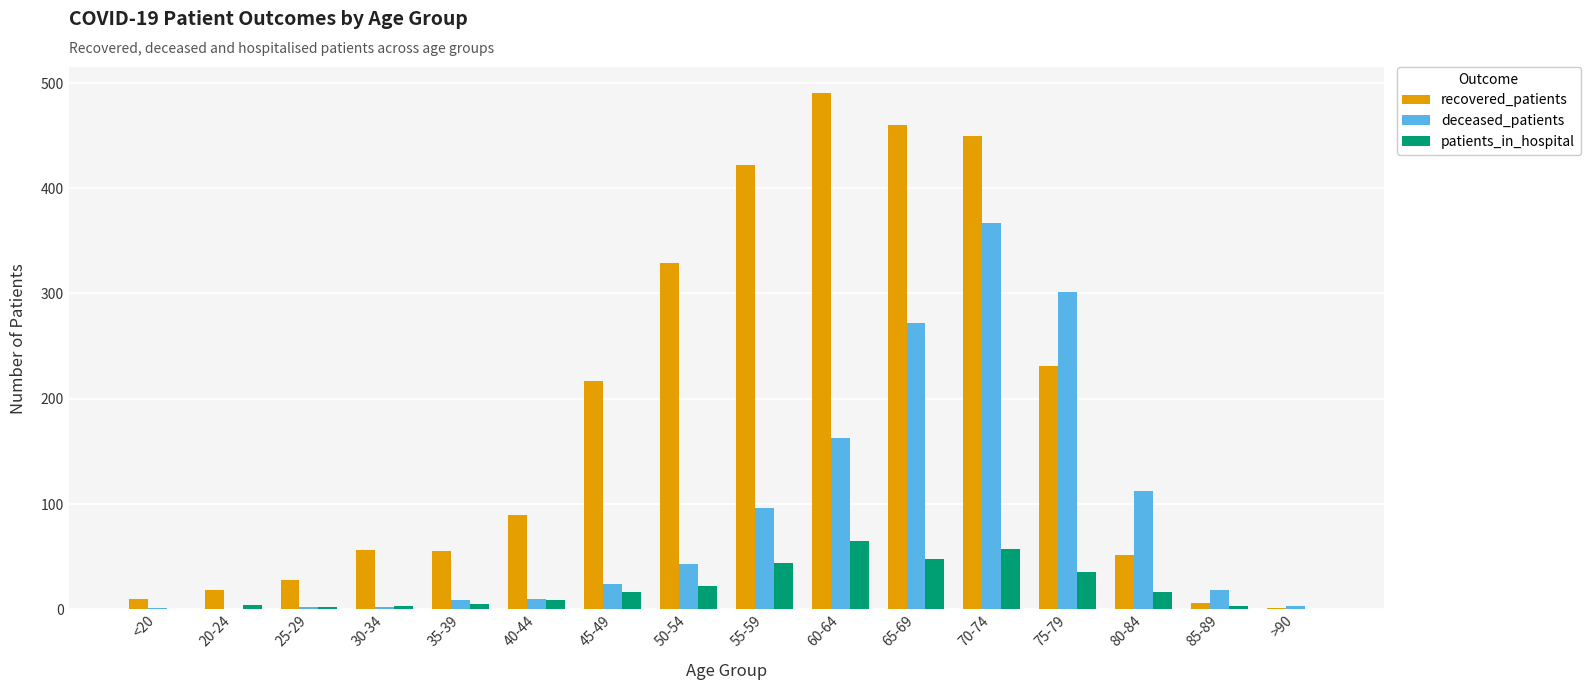

What is the highest value of the deceased_patients series?

367